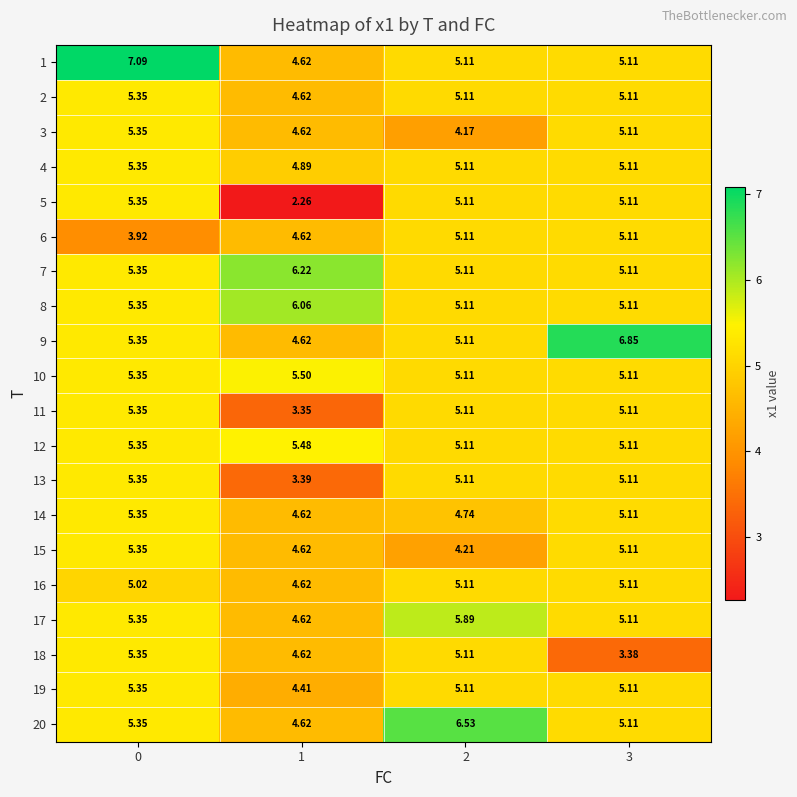

At how many categories does at least one series exceed 7?

1